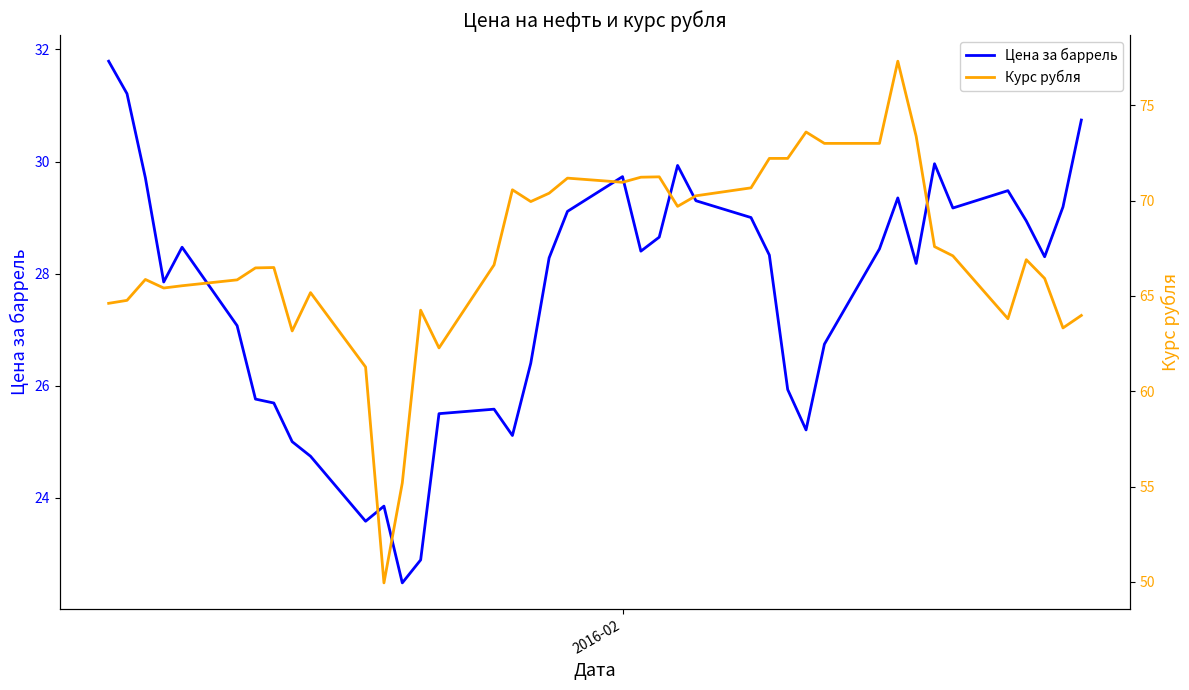

What is the lowest value of the Цена за баррель series?

22.5